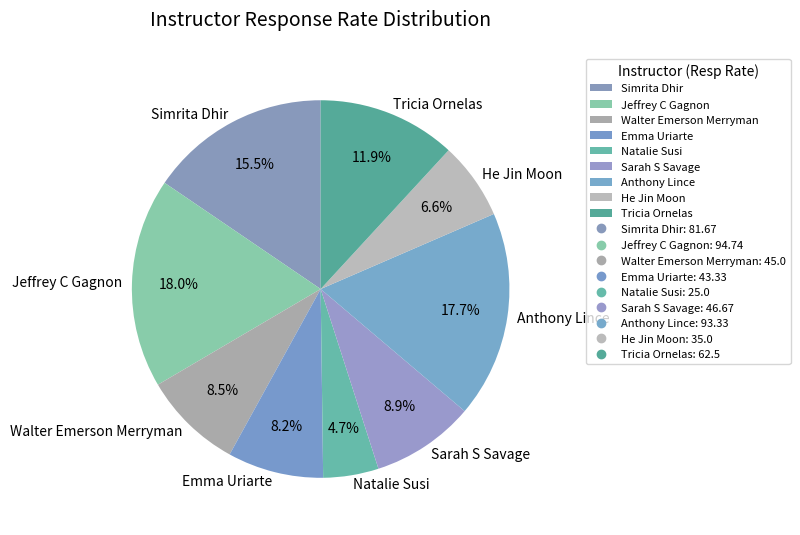

Does any single category account for the majority?

No